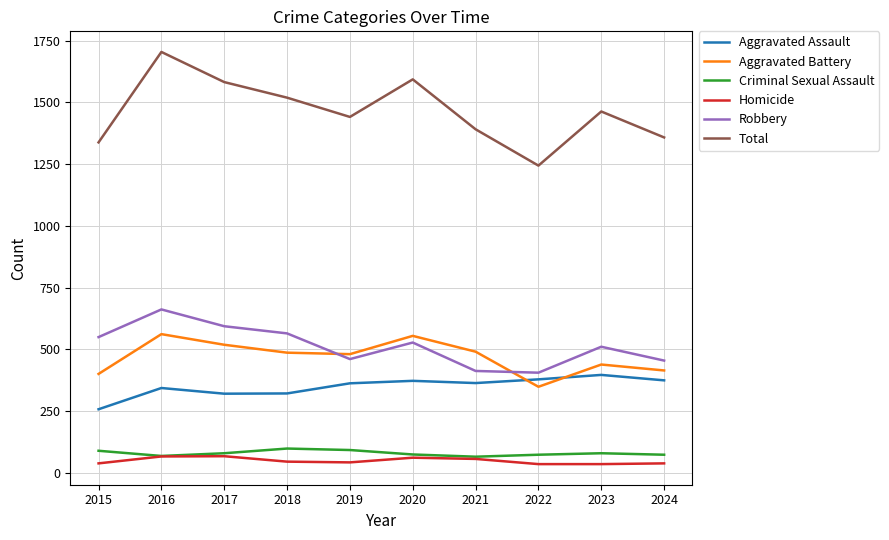

At which category is the sum across all series the highest?

2016